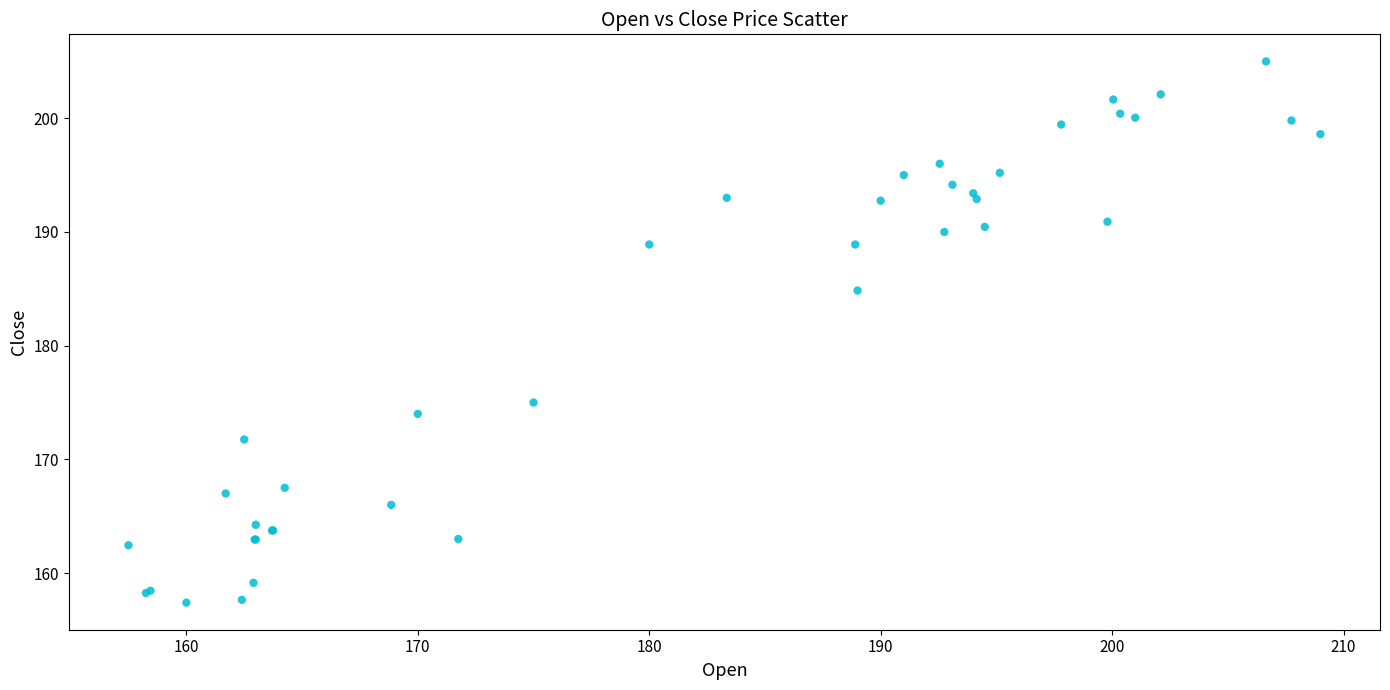

What Y value in the scatter plot is closest to 181?

184.9